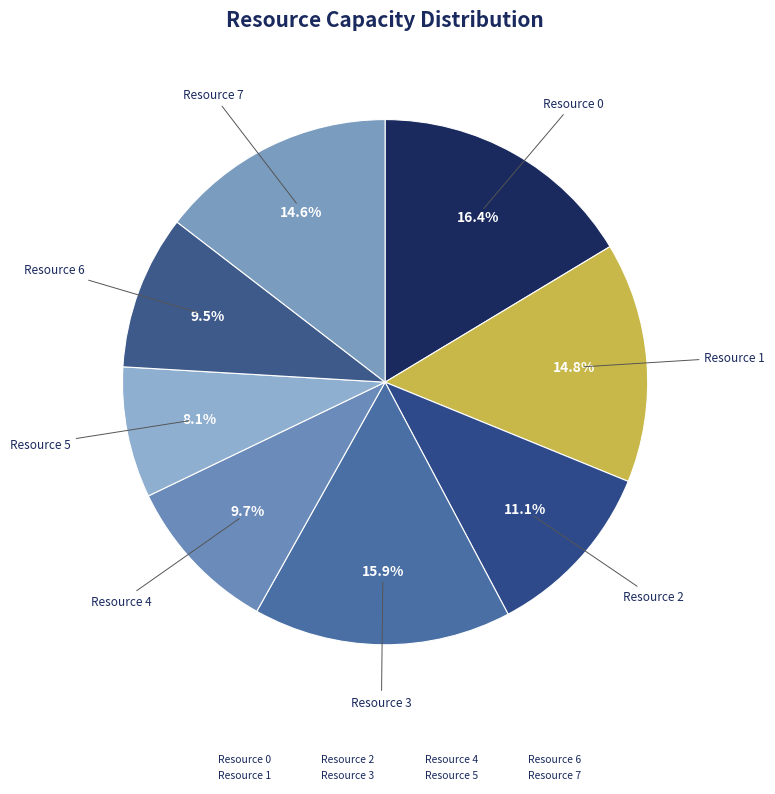

The Resource 3 slice represents 16% of the pie. True or false?

True